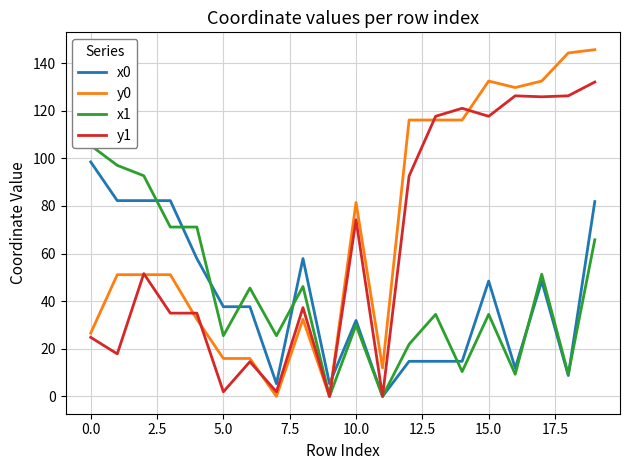

What is the difference between the maximum and minimum values in the x0 series?

98.5